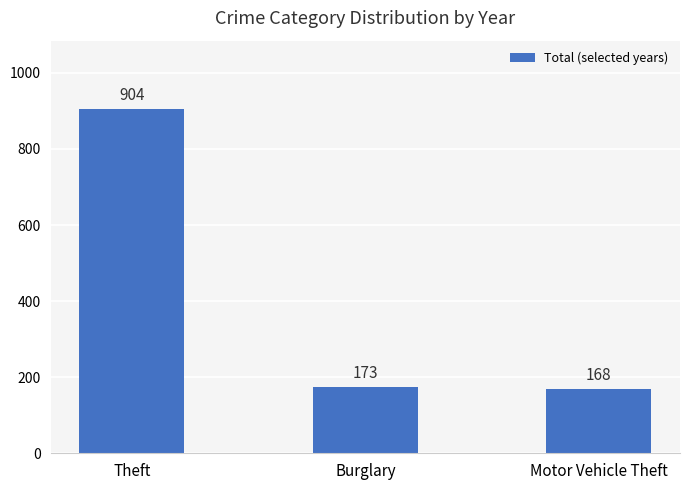

Reading left to right, extract all data points from this chart.

Theft=904	Burglary=173	Motor Vehicle Theft=168